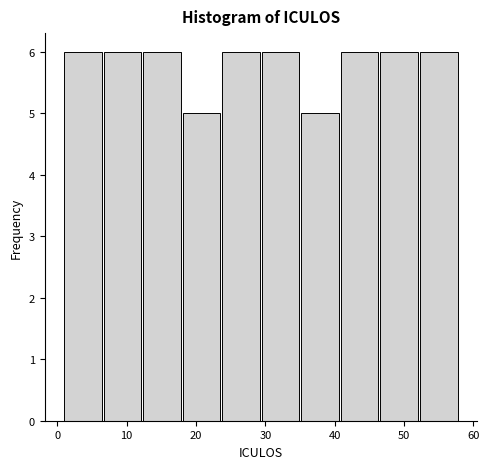

How tall is the bar that spans 46.6 to 52.3 on the x-axis? Neither the bar edges nor the heights are printed on the chart, so give them approximately, as read against the axes.

6